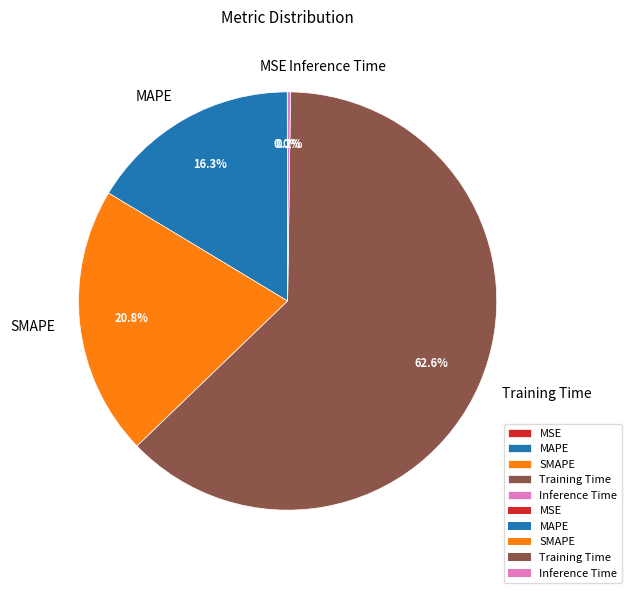

To the nearest percent, what portion does MAPE represent?

16%